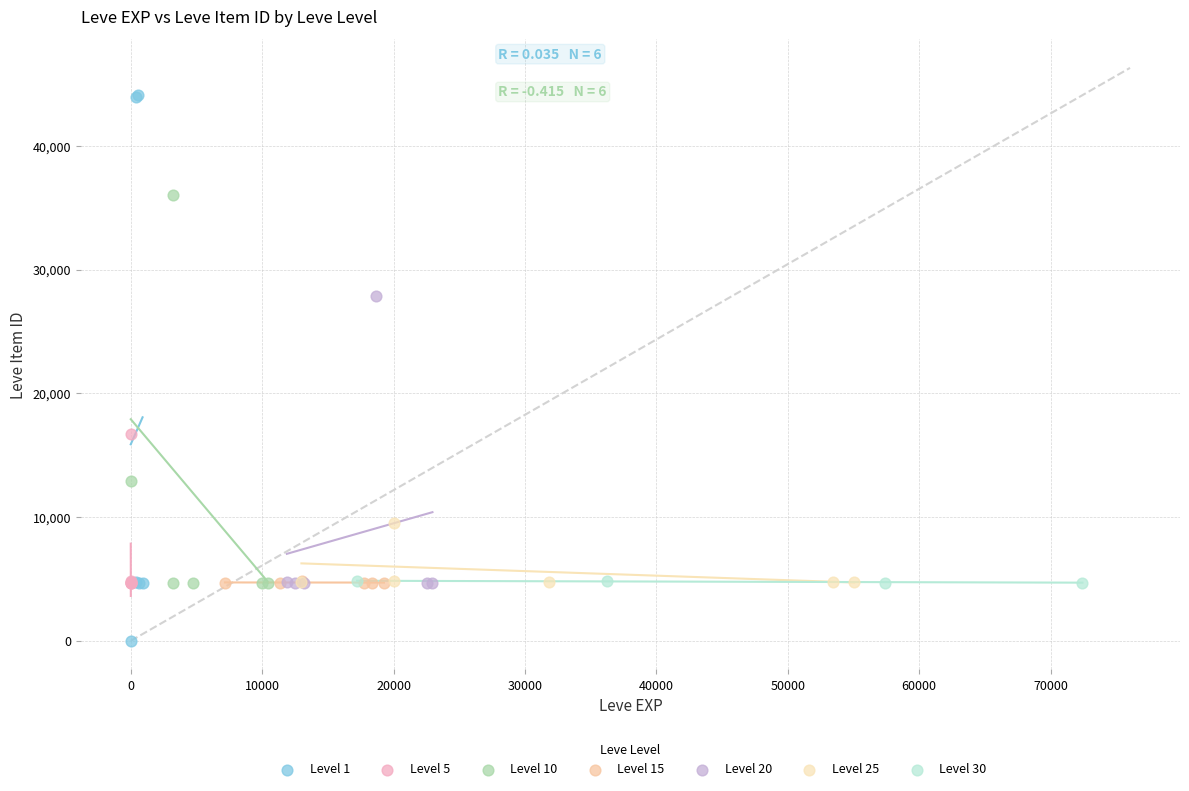

Which series contains the lowest Y value?

Level 1